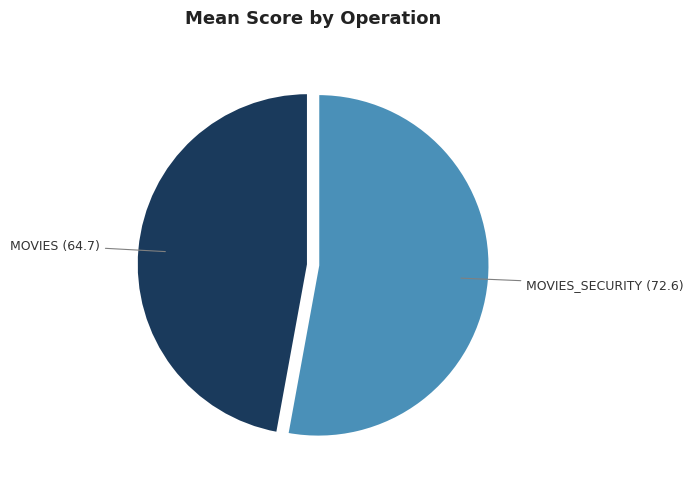

Is there a majority slice in this chart?

Yes